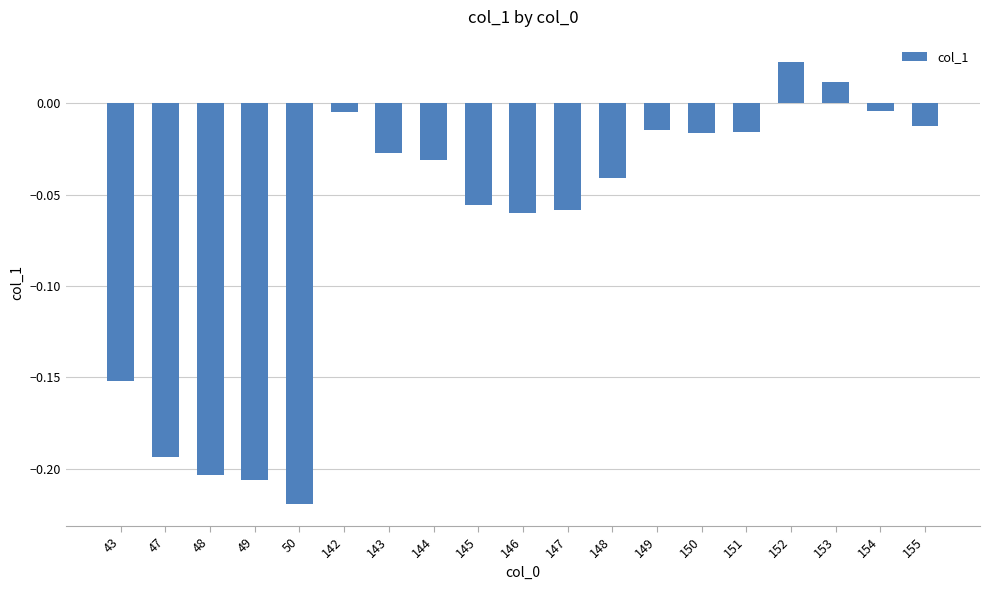

How many values exceed 0?

2